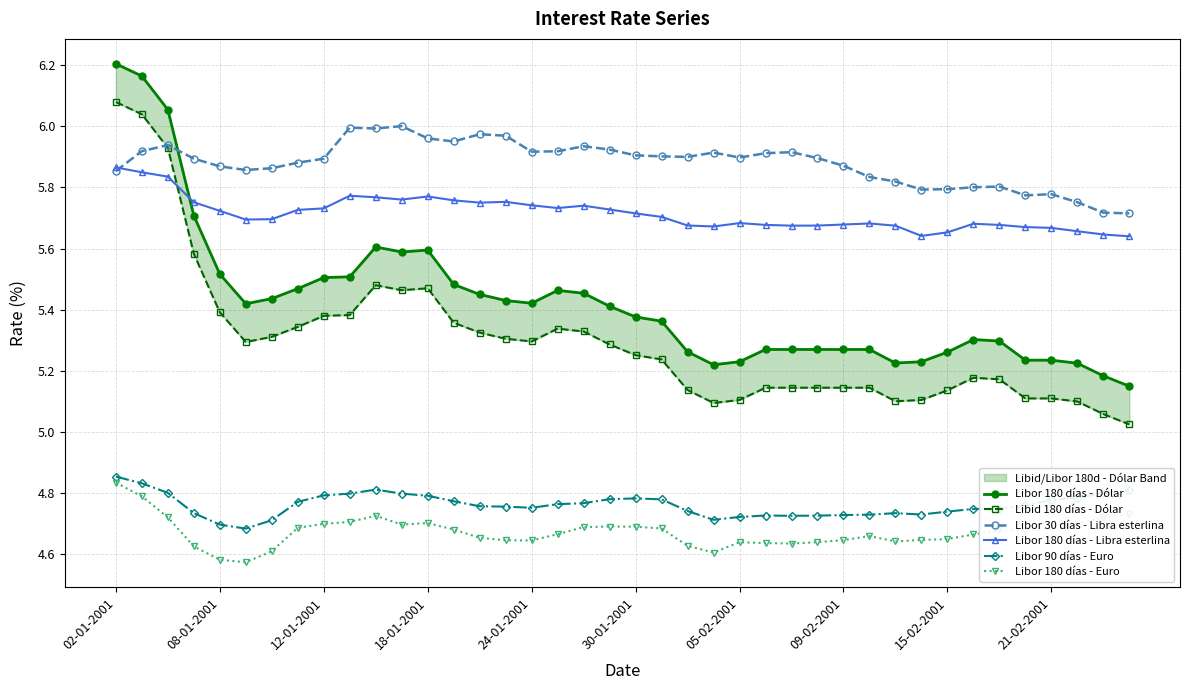

True or false: Libor 90 días - Euro and Libor 30 días - Libra esterlina cross at least once.

False